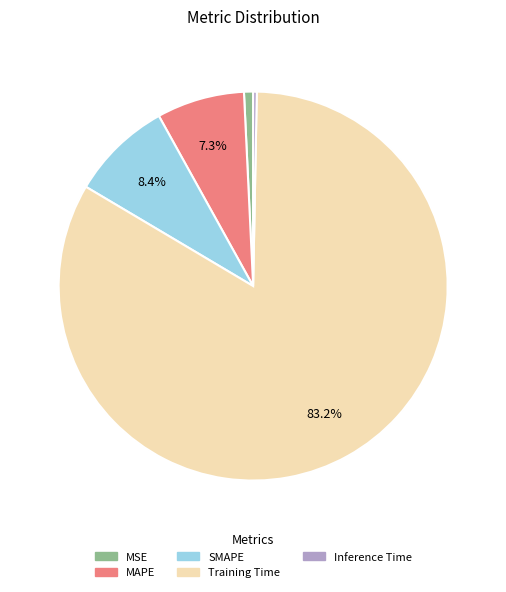

Which category has the biggest portion of the pie?

Training Time